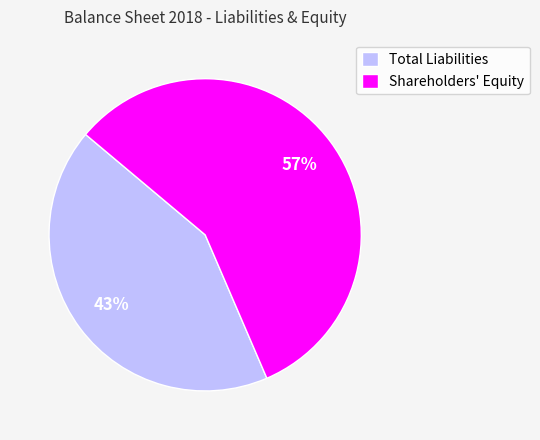

Between Total Liabilities and Shareholders' Equity, which is larger?

Shareholders' Equity